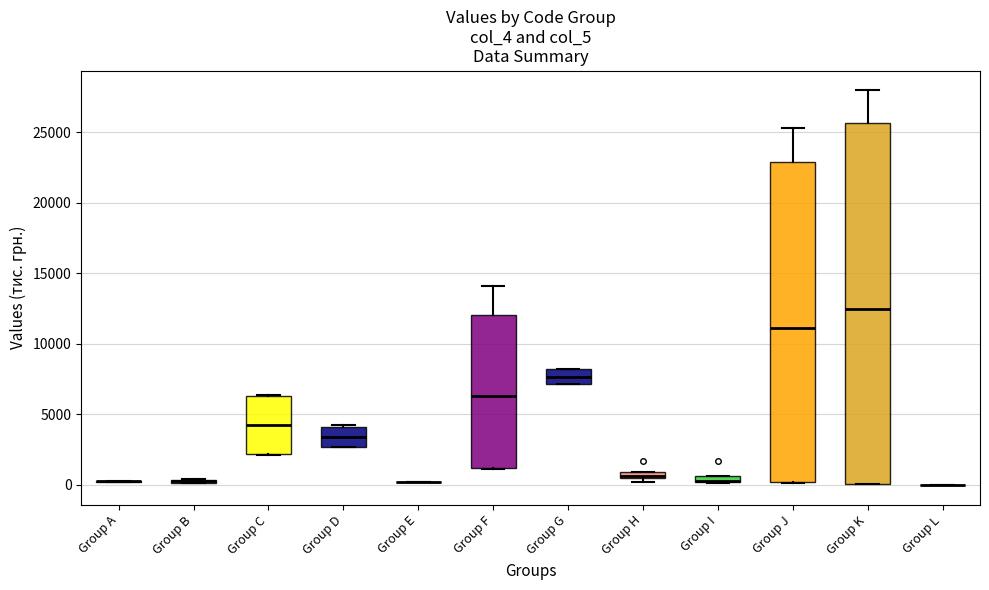

Where is the lower edge of the box for Group I on the y-axis? The values are not printed on the chart, so give them approximately, as read against the axis.

0